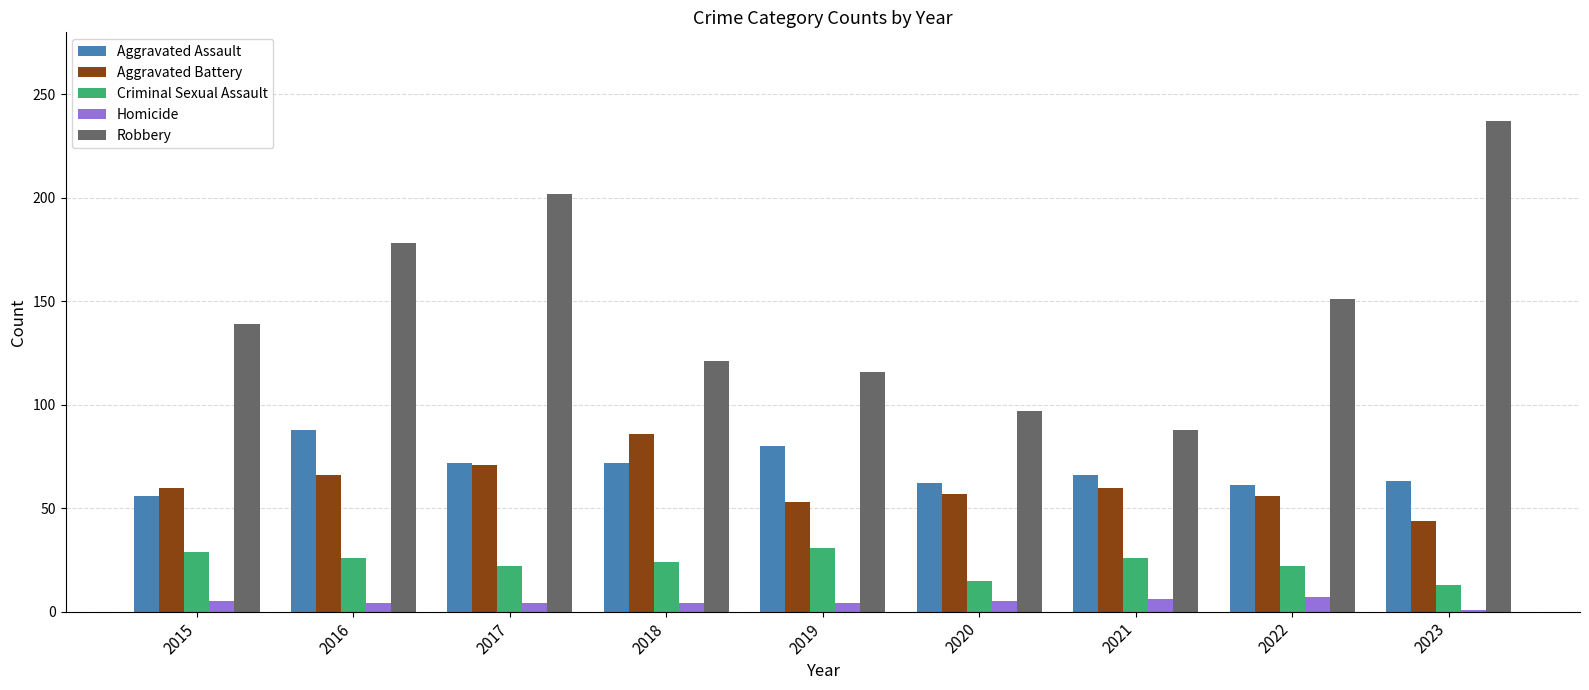

What is the maximum value shown in the chart?

237